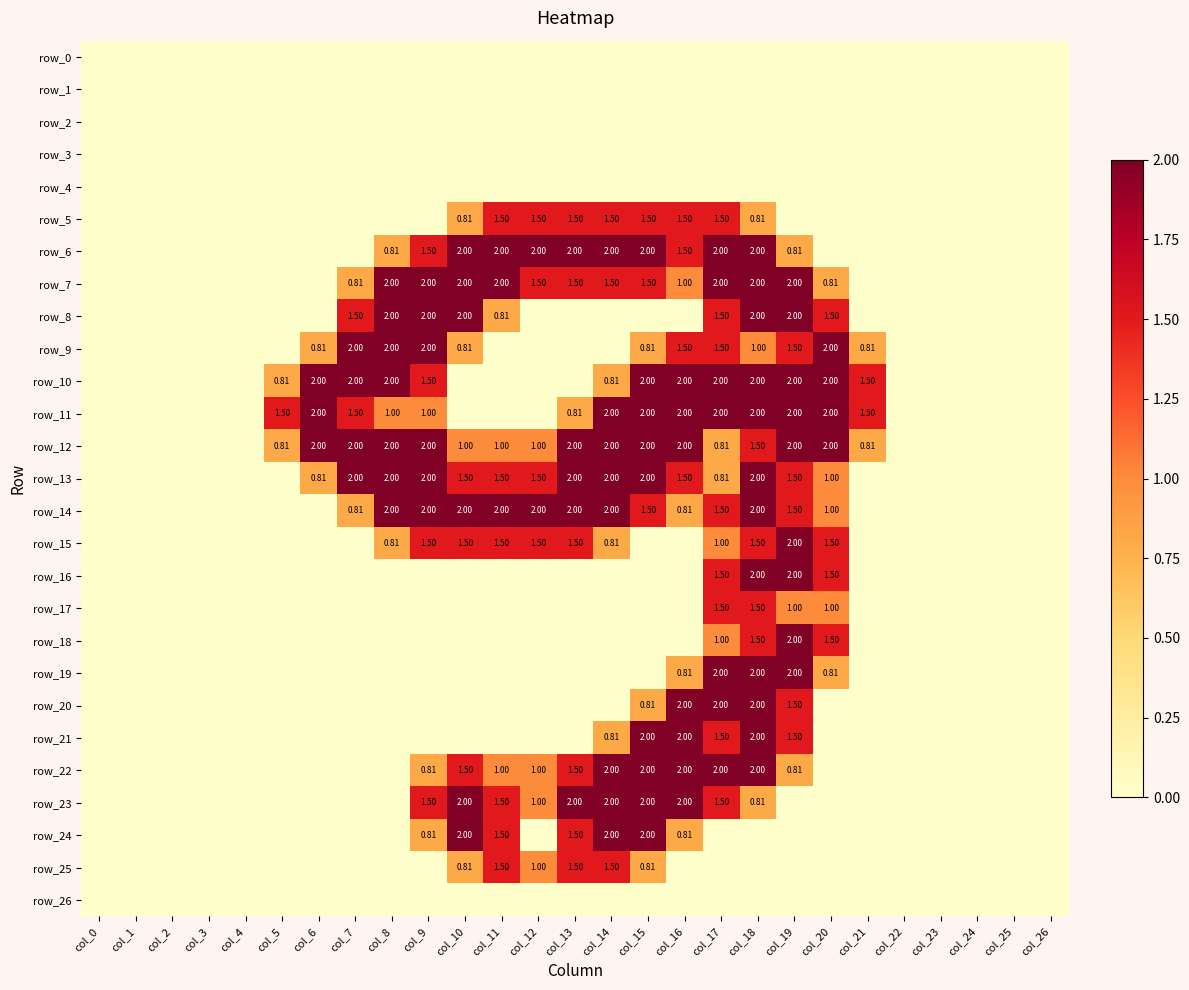

At which label is row_7 closest to 1?

col_16